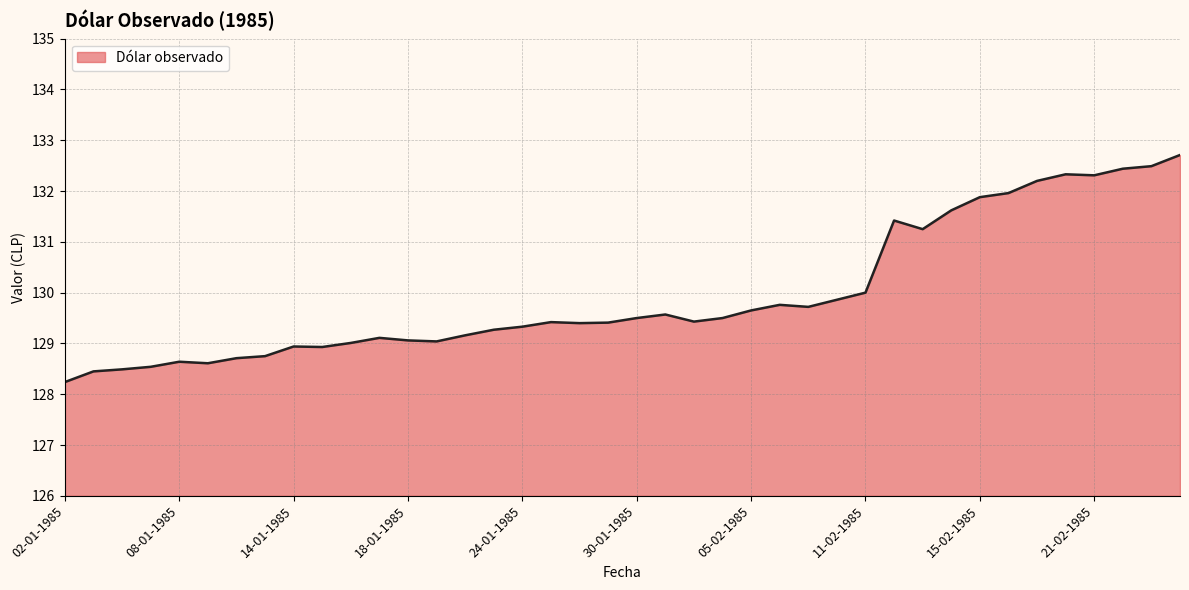

What is the difference between the maximum and minimum values?

4.5